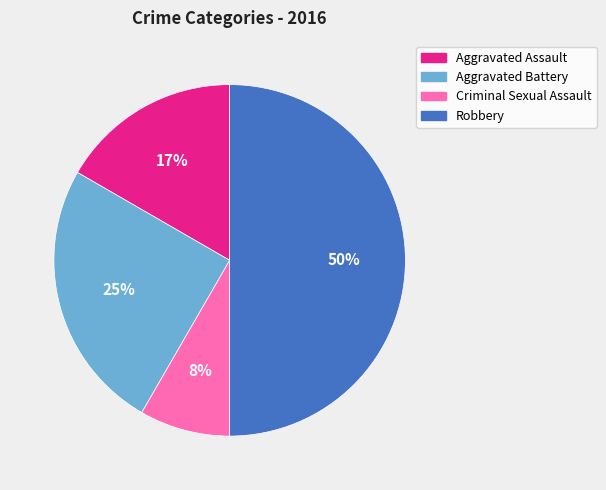

Which has a higher value, Aggravated Battery or Aggravated Assault?

Aggravated Battery